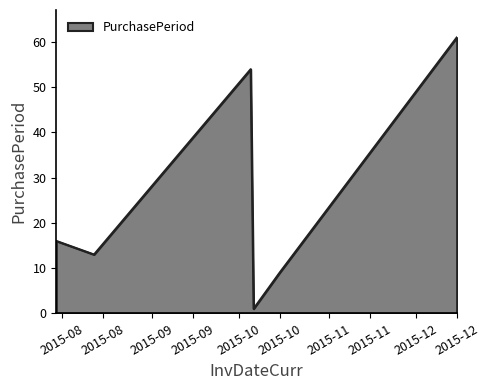

What is the sum of all values?

154